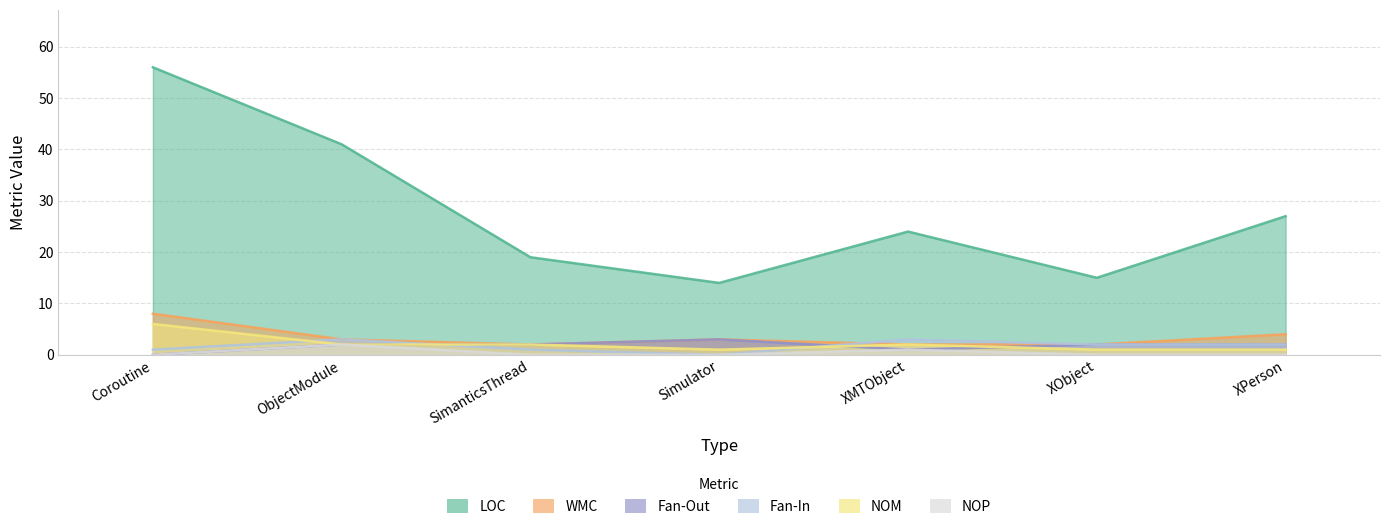

Read the LOC value at Simulator, to the nearest 5.

15